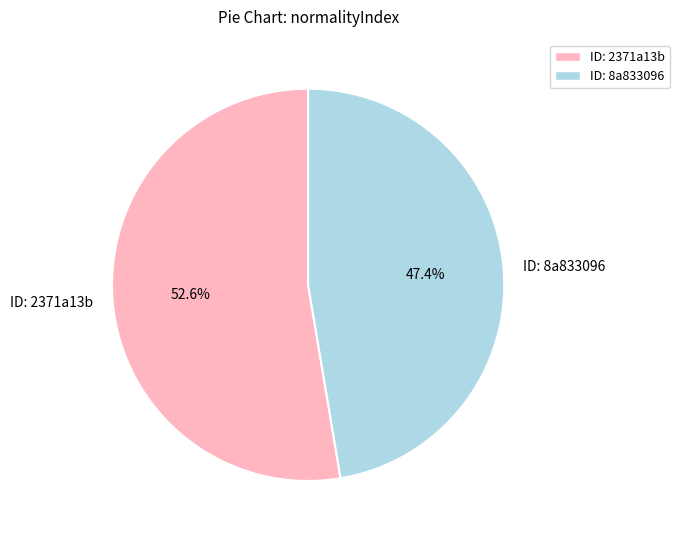

Rank the categories by value from highest to lowest.

ID: 2371a13b, ID: 8a833096